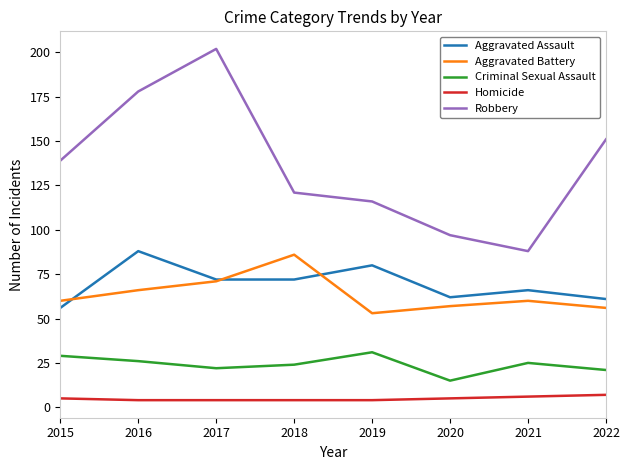

What is the spread (max minus min) of values at 2016?

174